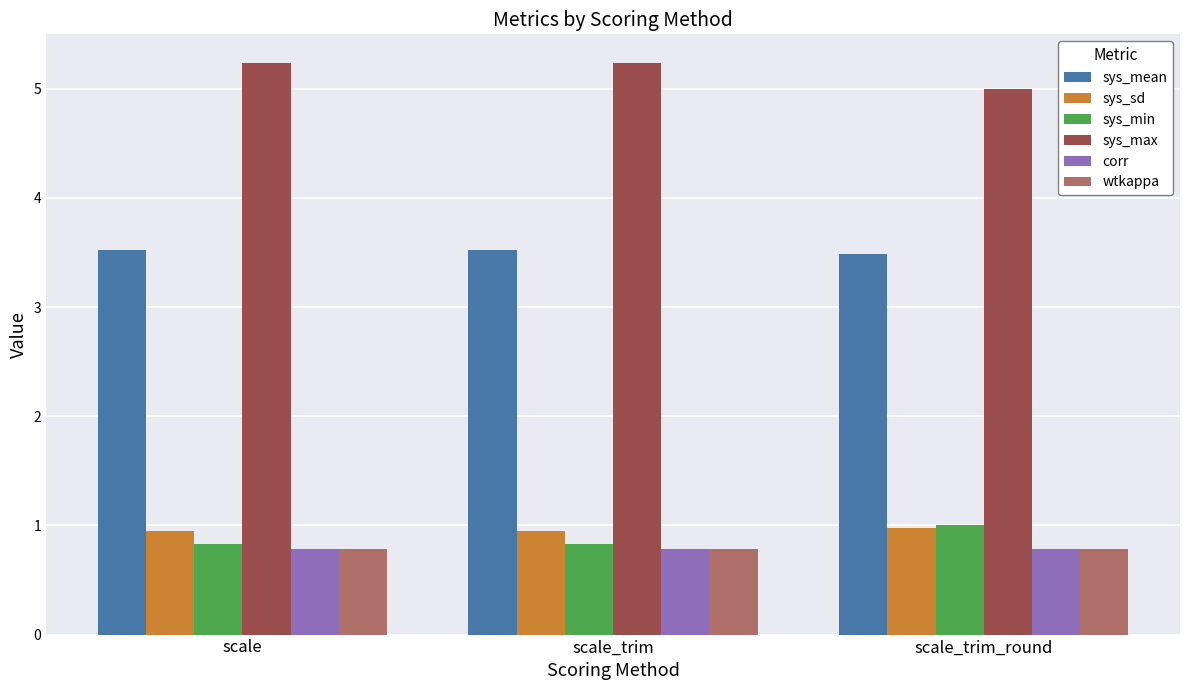

Which series has the largest total across all categories?

sys_max